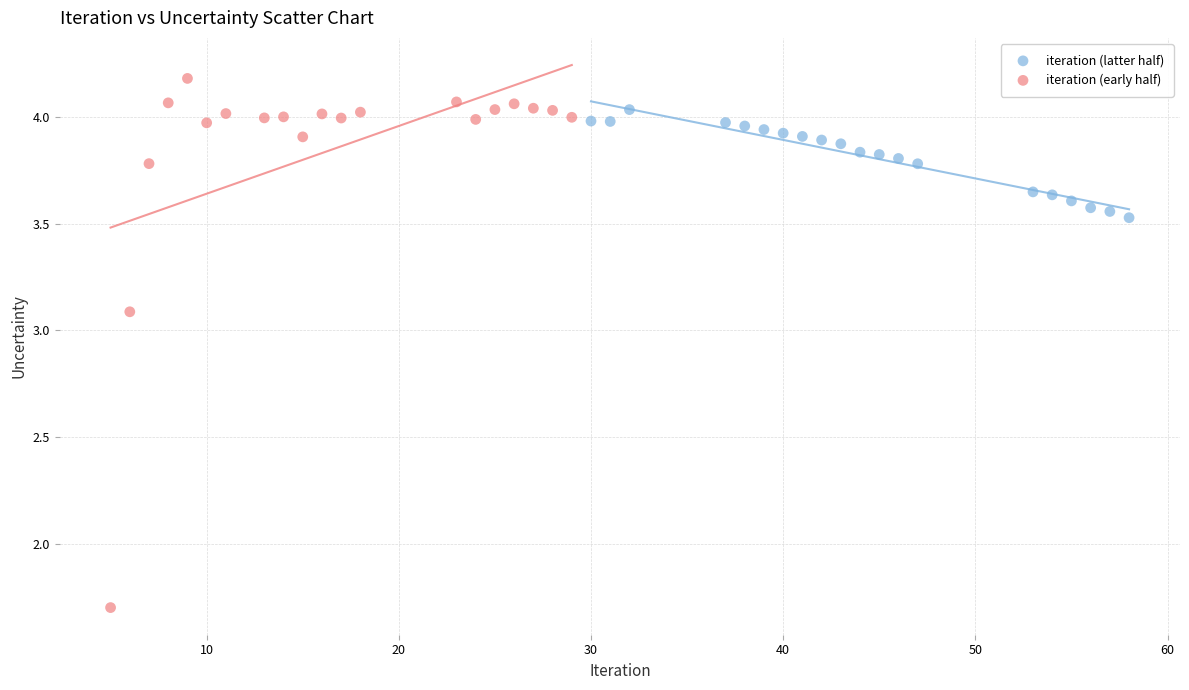

Which series contains the highest Y value?

iteration (early half)